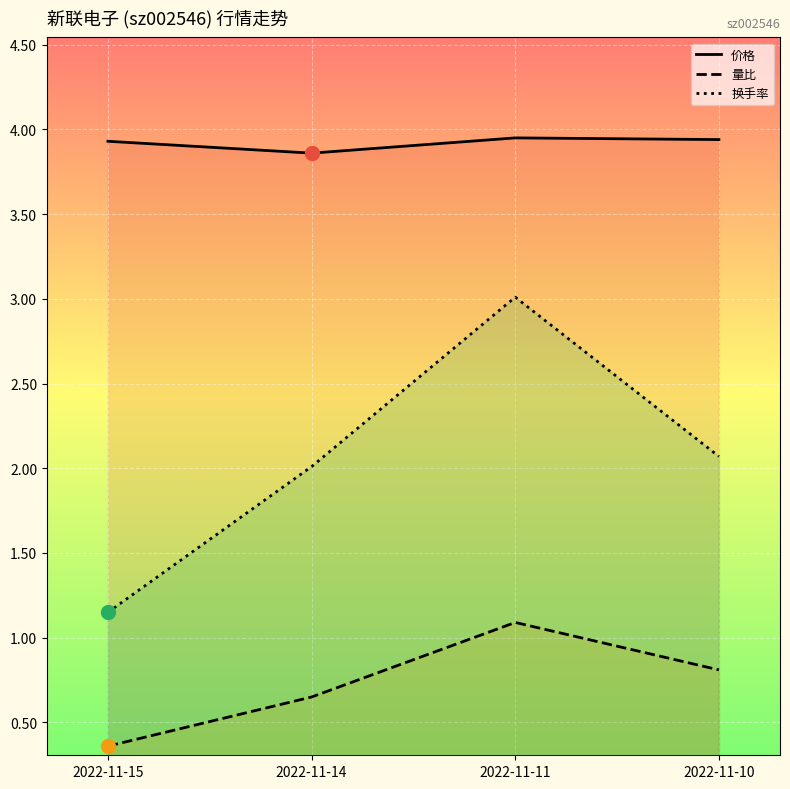

Rank the series by their average value, from highest to lowest.

价格, 换手率, 量比